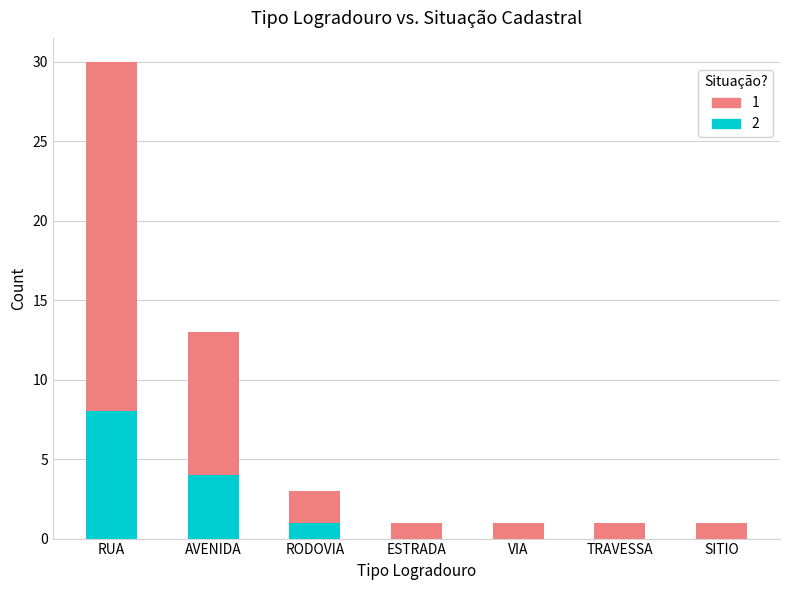

At which category is the sum across all series the highest?

RUA